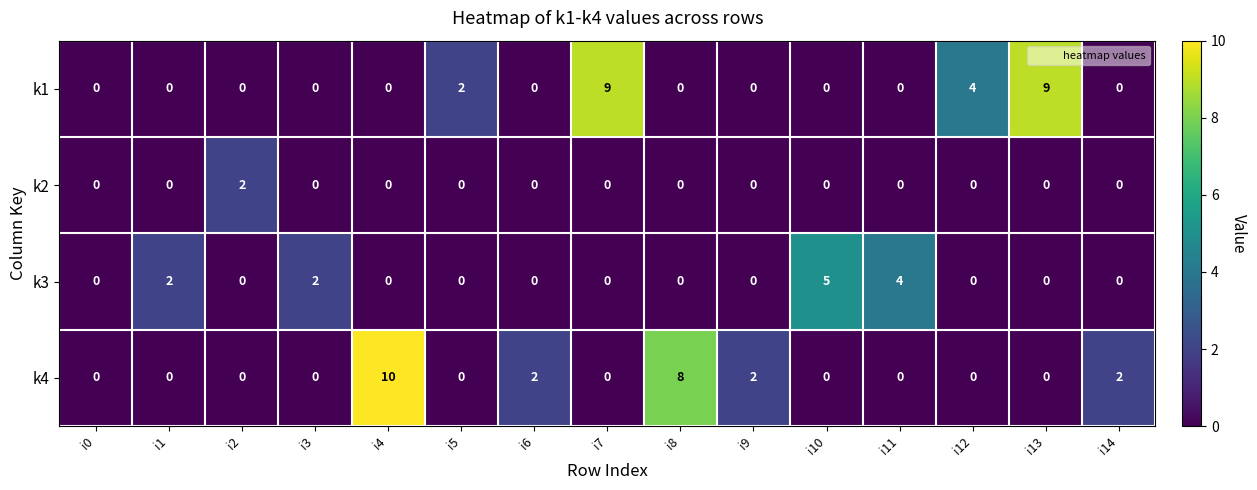

The k1 series shows 13 at i13. True or false?

False